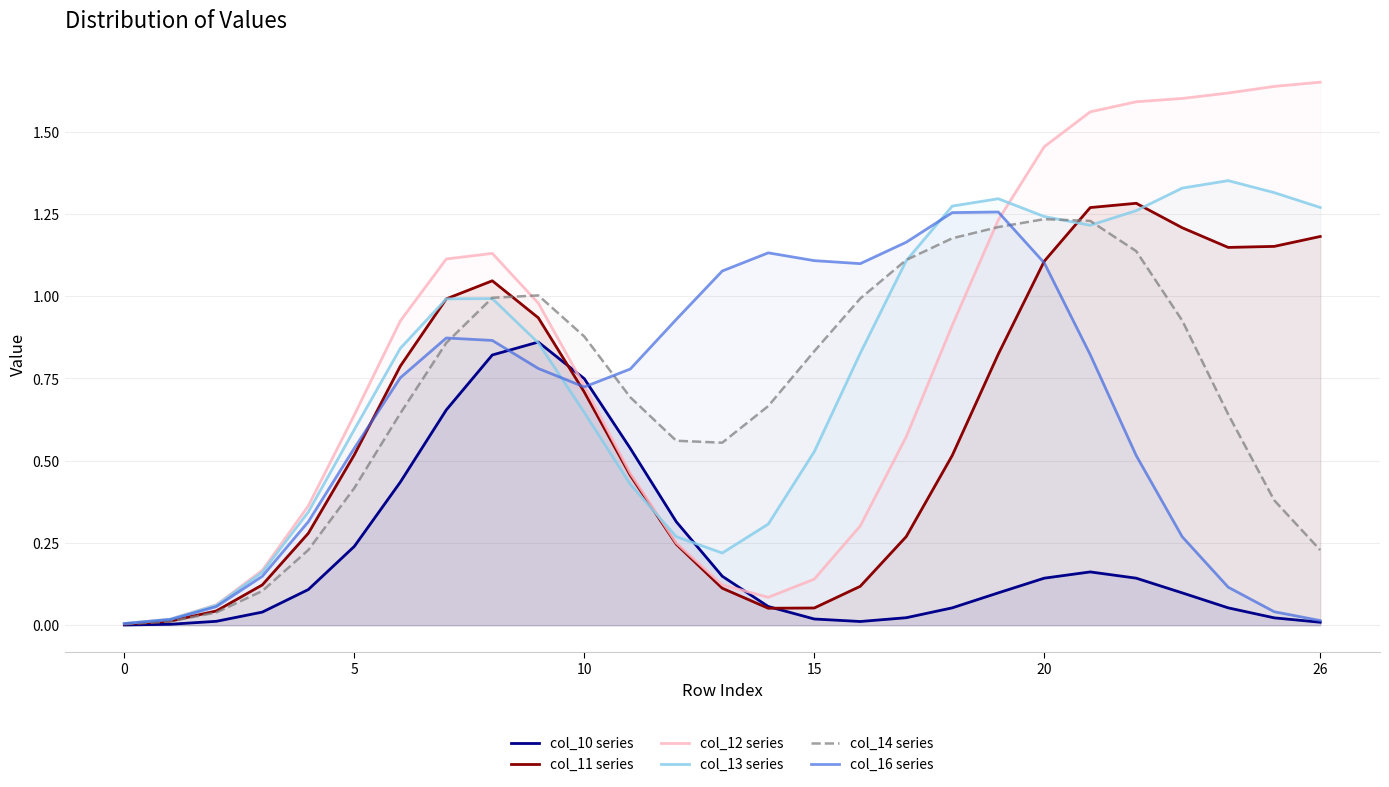

What is the difference between the maximum and minimum values in the col_14 series series?

1.2